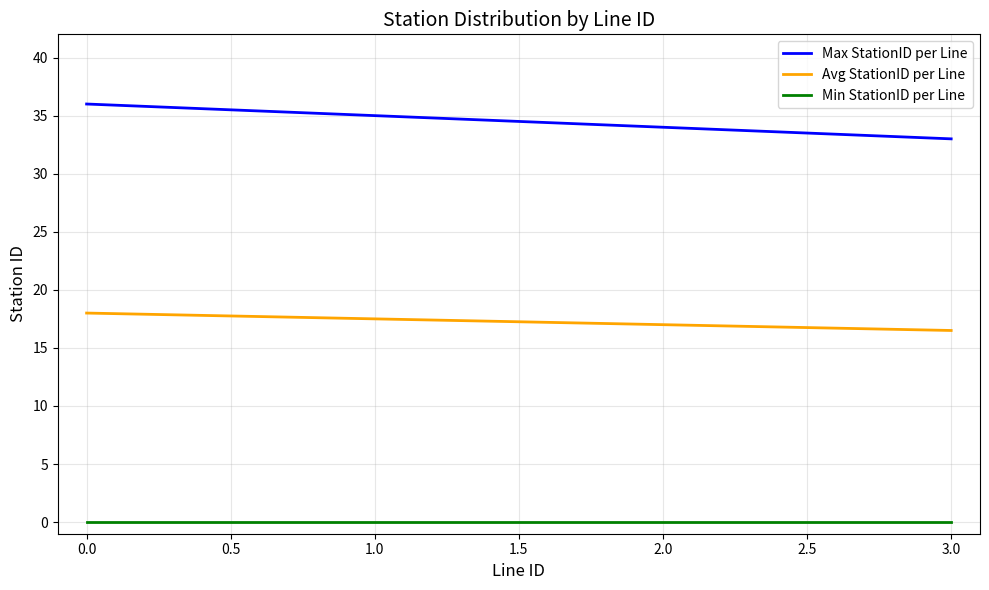

List the series in order of their overall mean, highest first.

Max StationID per Line, Avg StationID per Line, Min StationID per Line